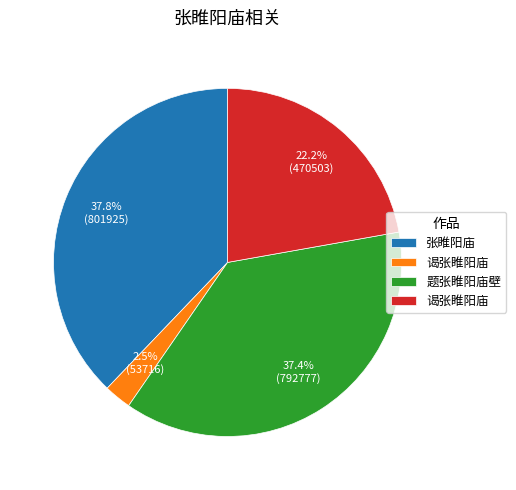

Is there any slice that represents more than half of the pie?

No